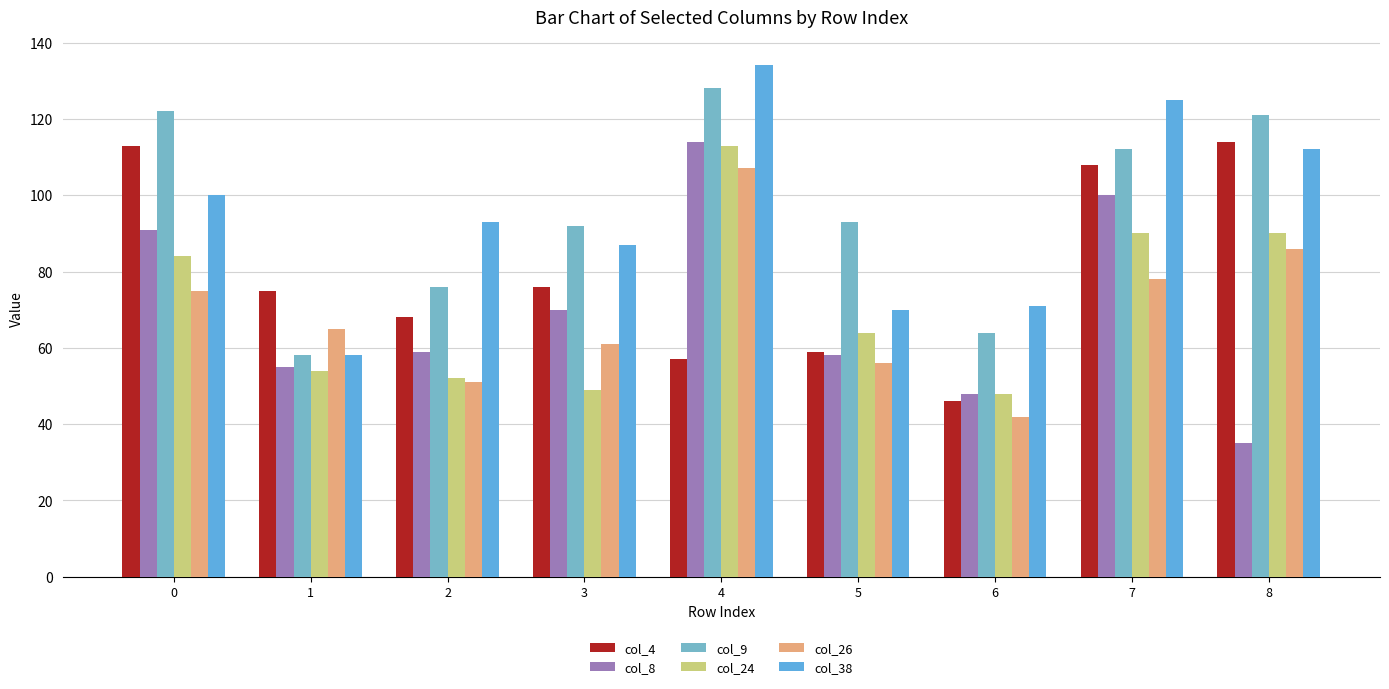

The value of col_8 at 5 is 58. True or false?

True